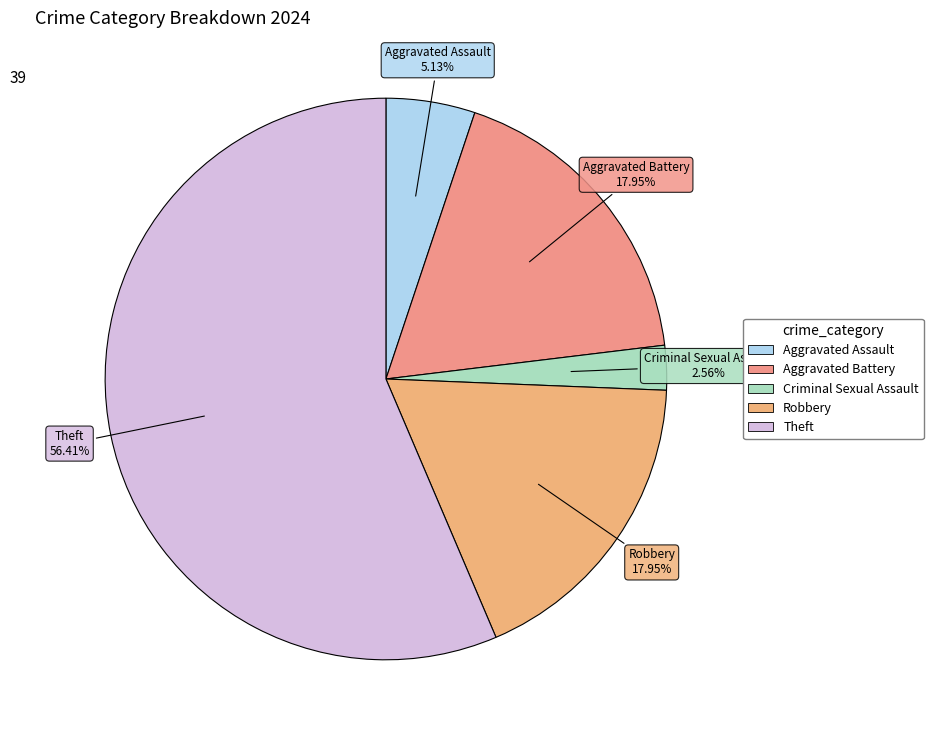

How many slices are in this pie chart?

5